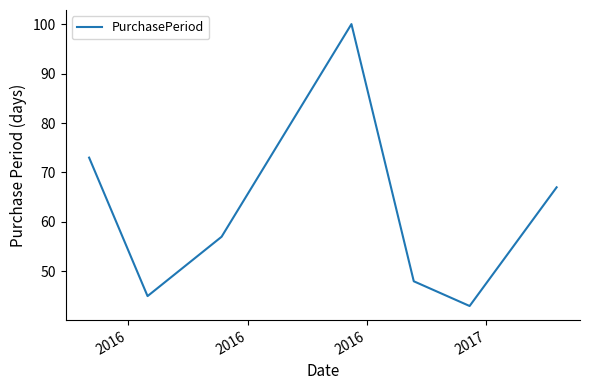

True or false: there are more than 2 points higher than both neighbors.

False